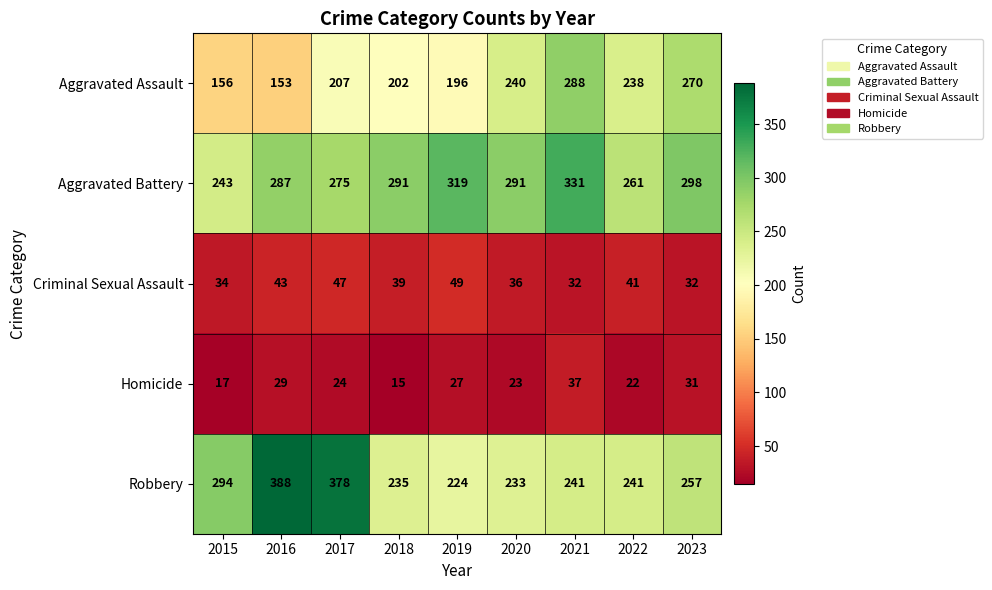

At how many categories does at least one series exceed 344?

2